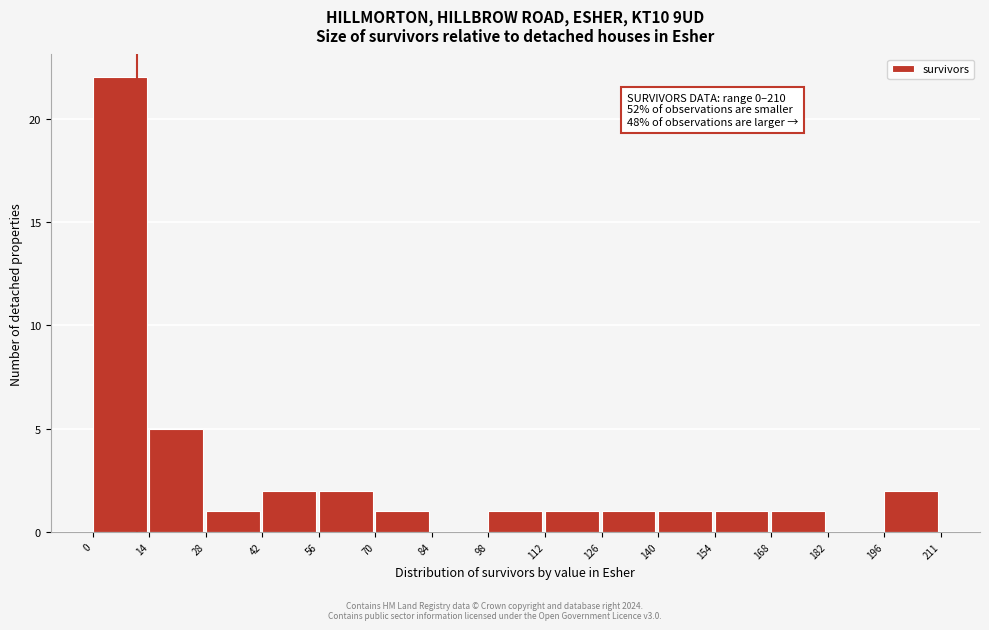

Which range on the x-axis has the tallest bar?

0 to 14